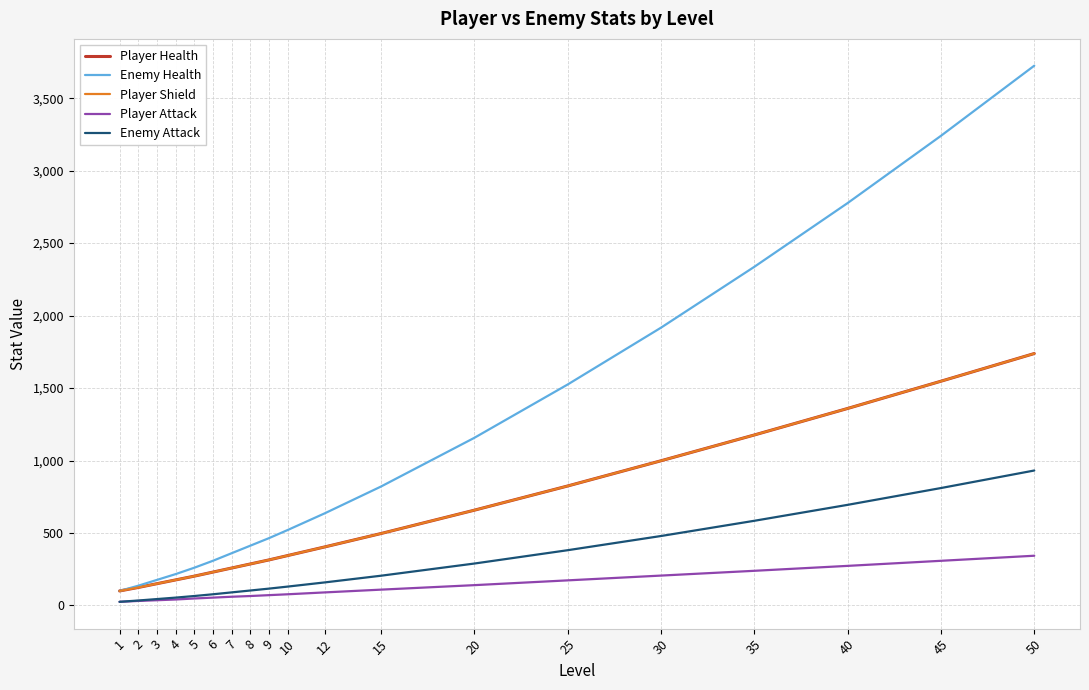

Which series has the largest range (max minus min)?

Enemy Health